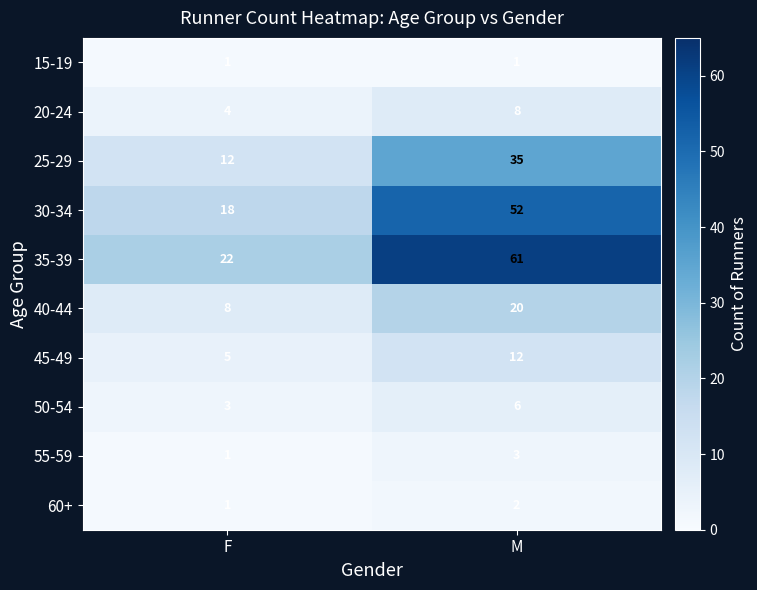

At which category is the sum across all series the highest?

M